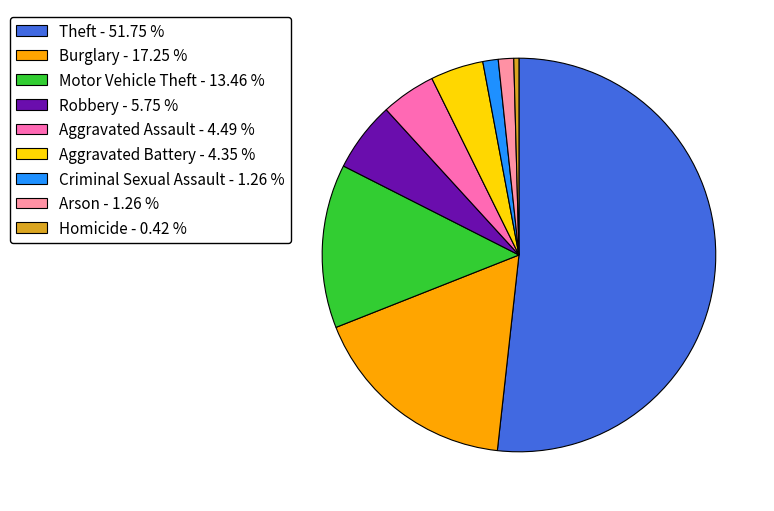

Is there any slice that represents more than half of the pie?

Yes